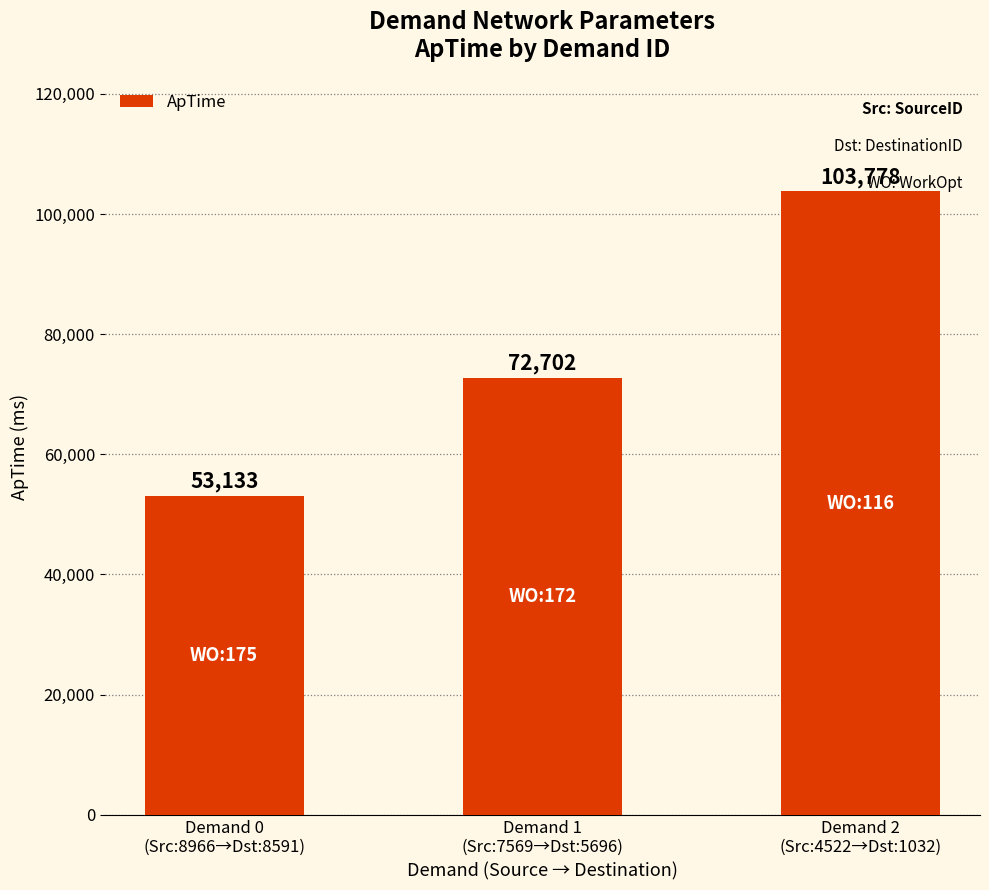

What value does the data have at Demand 0
(Src:8966→Dst:8591)?

53133